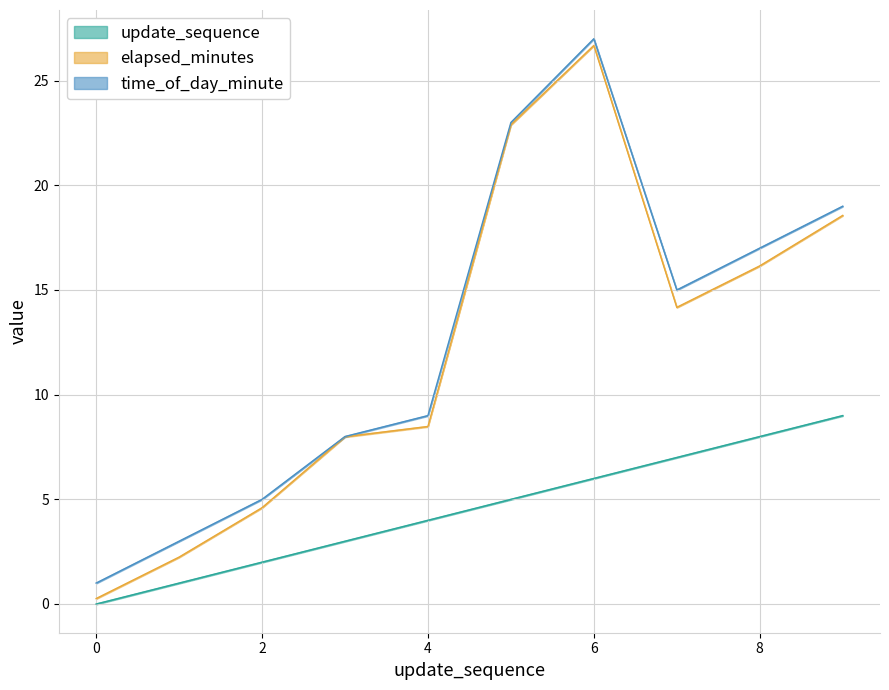

True or false: elapsed_minutes has more than 0 interior local peaks.

True